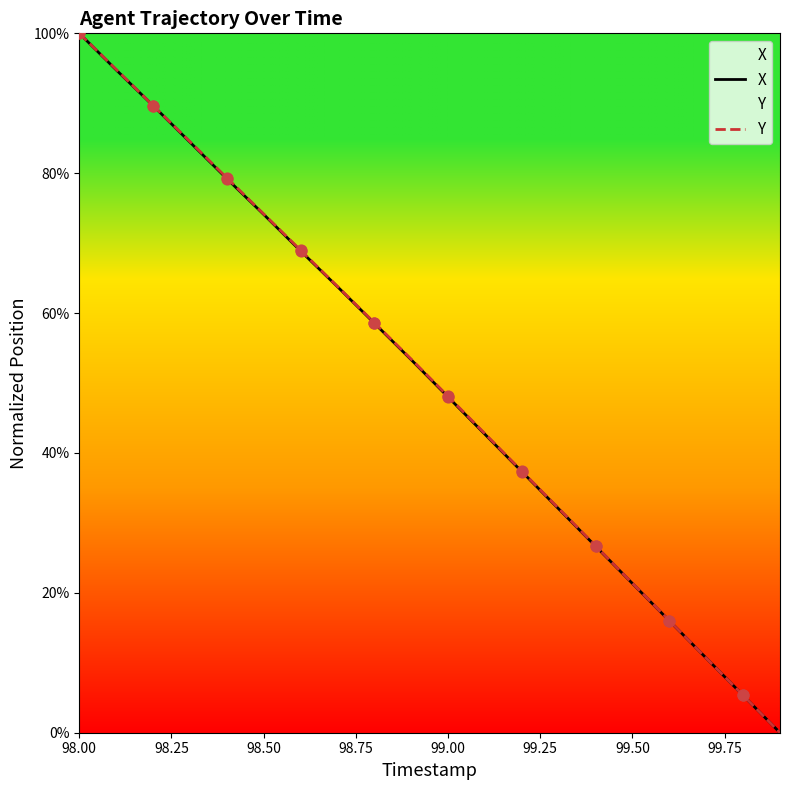

At which category is the sum across all series the highest?

98.00